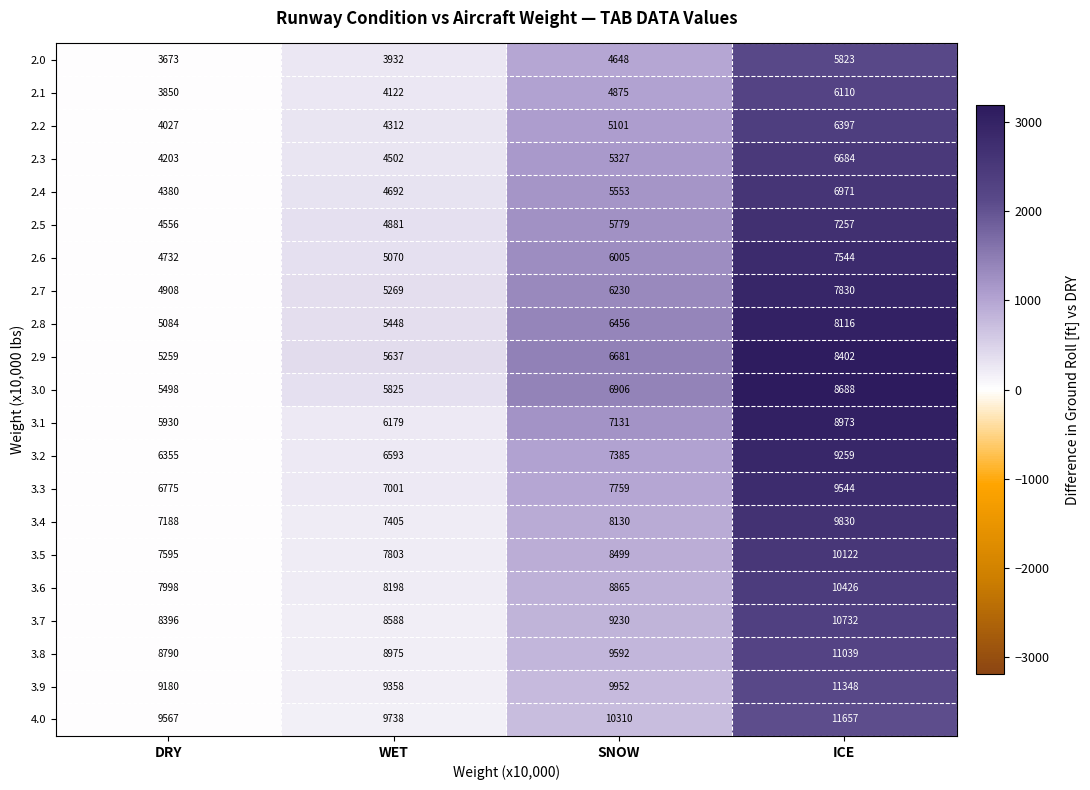

What is the minimum value for 2.3?

4203